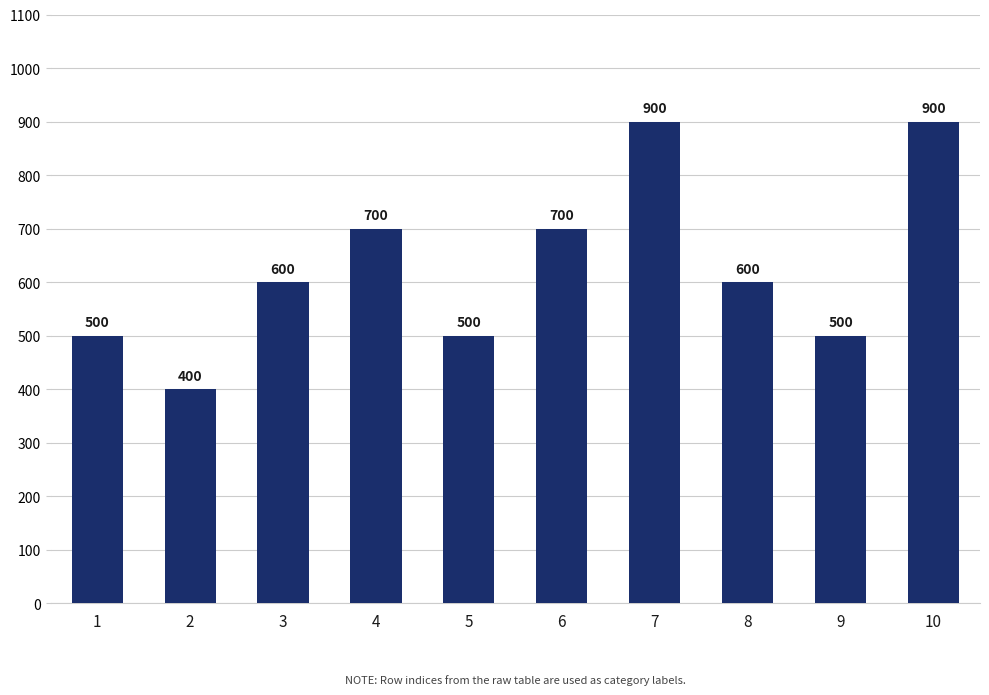

Read the value at 6.

700